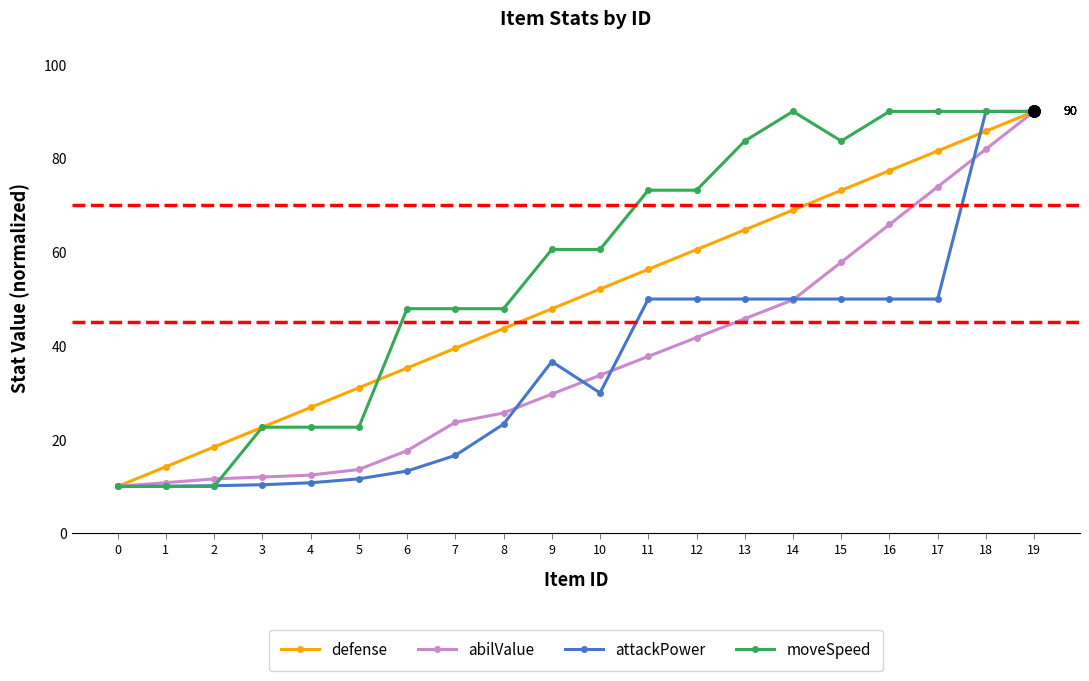

What is the difference between the maximum and minimum values in the abilValue series?

80.0